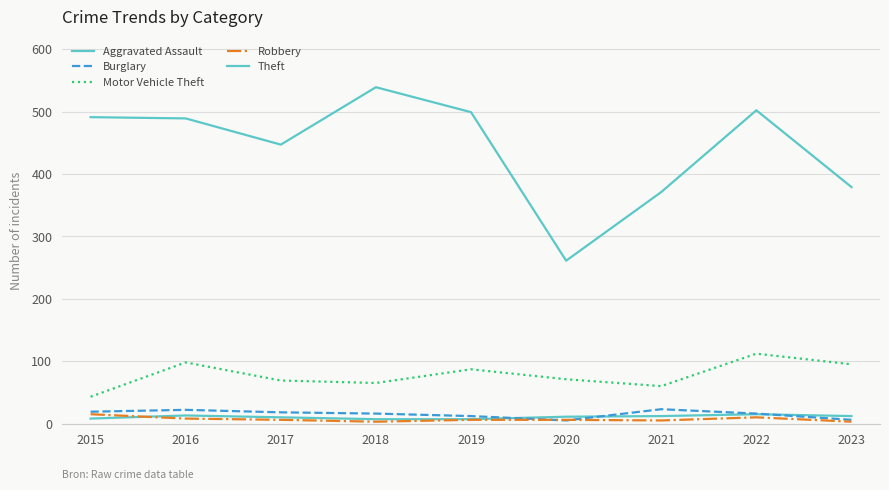

Does the chart display data point markers on the line(s)?

No